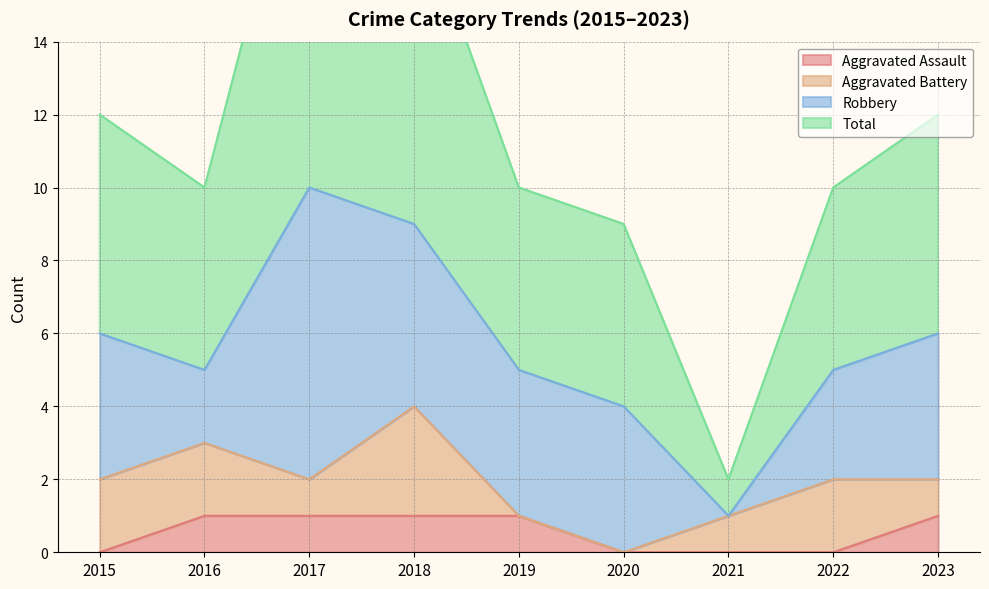

Which series has the largest total across all categories?

Total